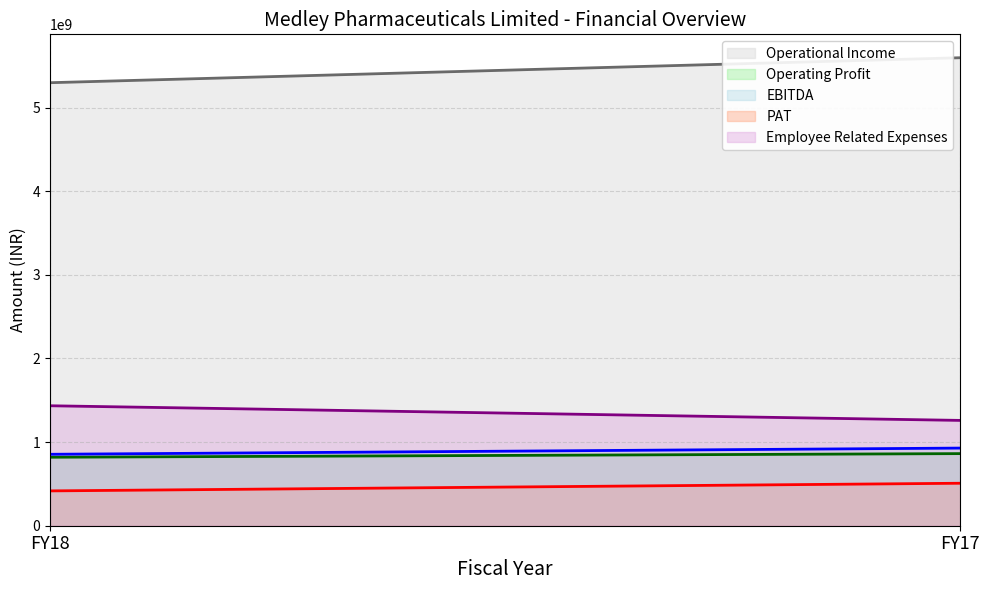

True or false: Operational Income has a value of 5296768497 at FY18.

True